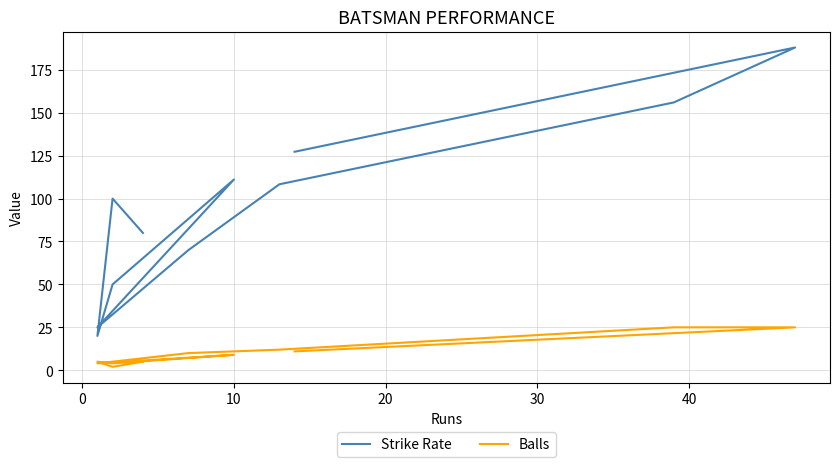

What is the value of the Balls point at the 2nd from the left?

25.0